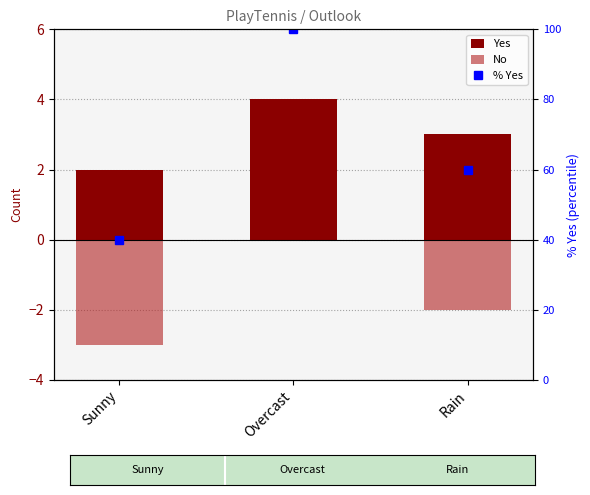

List the series in order of their peak value, lowest first.

No, Yes, % Yes